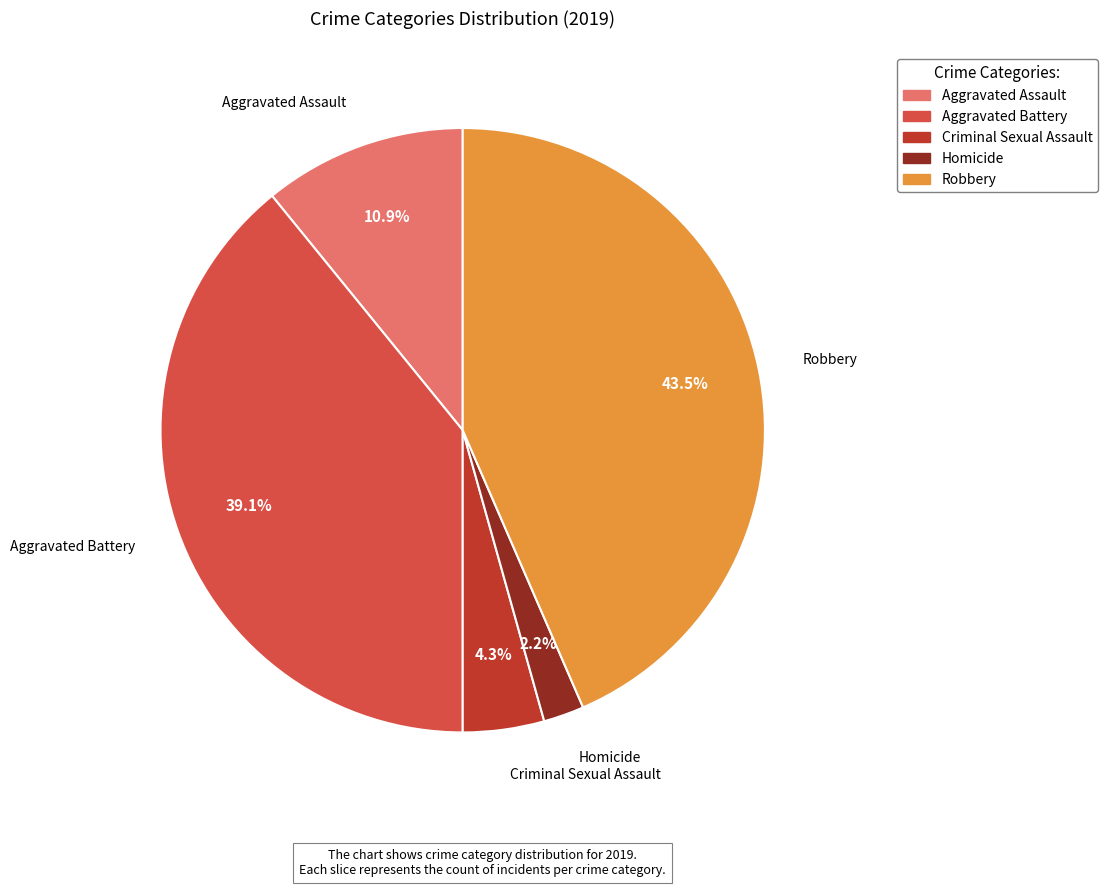

What is the ratio of the value at Robbery to the value at Aggravated Assault?

4.0